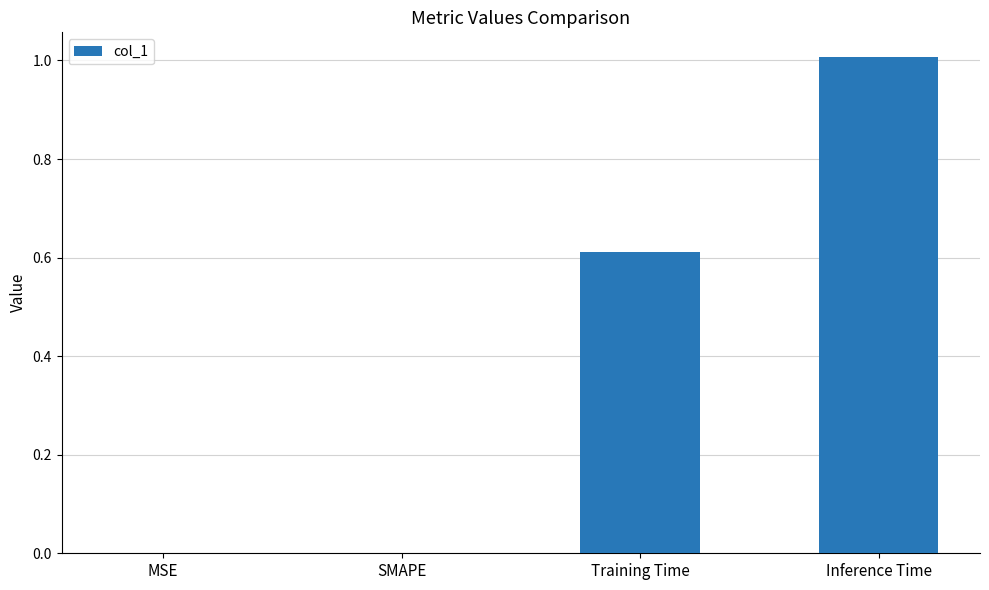

The value at Inference Time is 1.0. True or false?

True